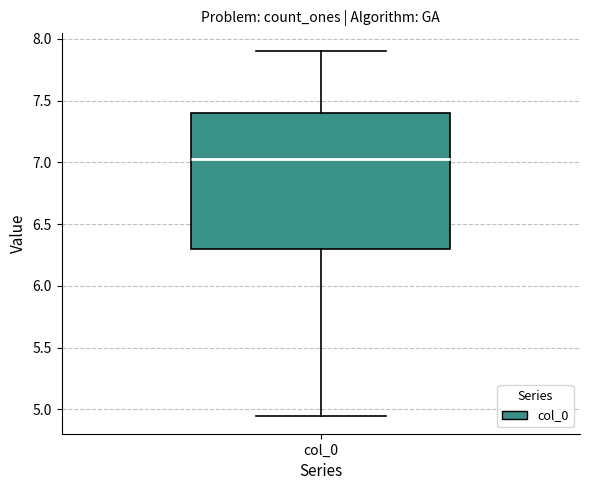

Transcribe this box plot: give where the median line is, the range the box spans, and where the two whiskers end, as read against the y-axis. The values are not printed on the chart, so give them approximately, as read against the axis.

median 7.05, box 6.30 to 7.40, whiskers 4.95 to 7.90